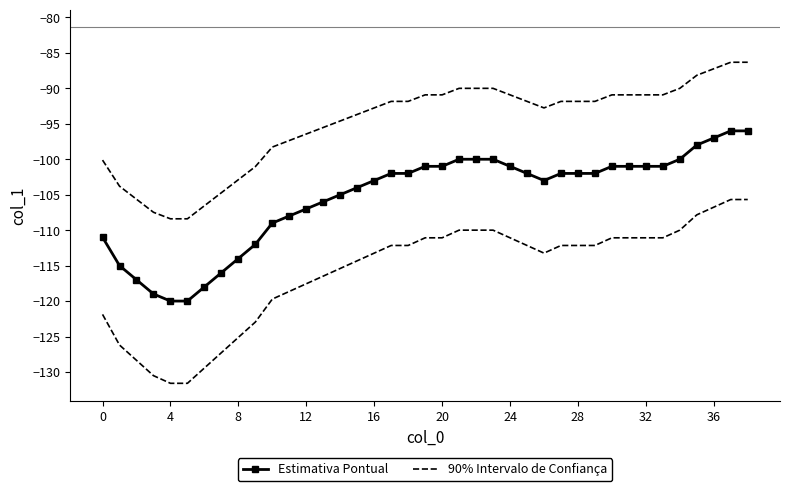

Which series has the largest range (max minus min)?

Estimativa Pontual